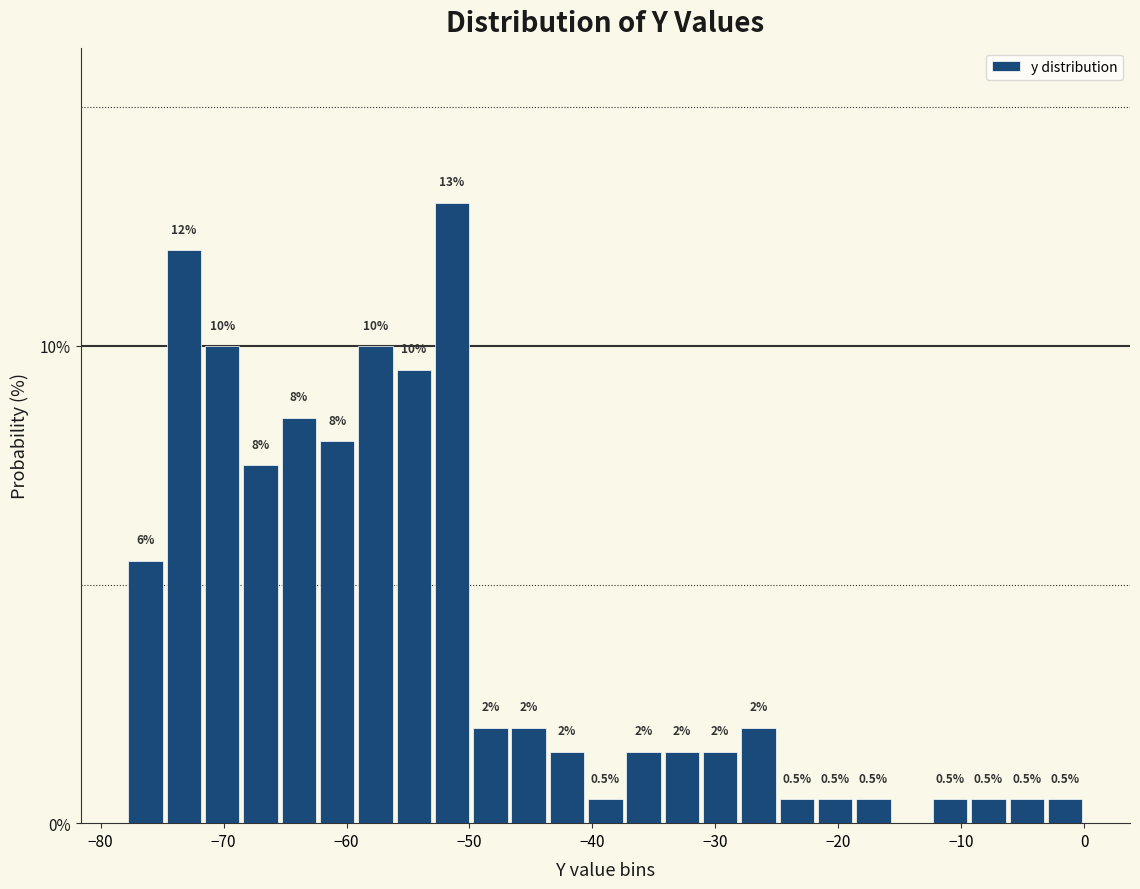

Around what value on the x-axis is the tallest bar? Give the approximate position of its centre, as read against the axis.

-51